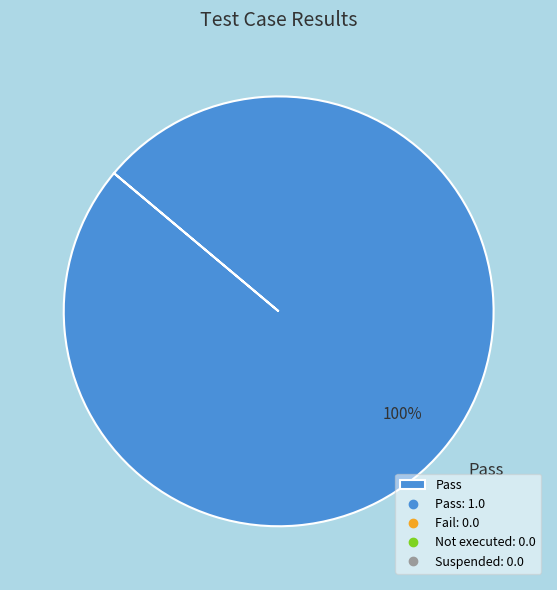

Rank the categories by value from highest to lowest.

Pass